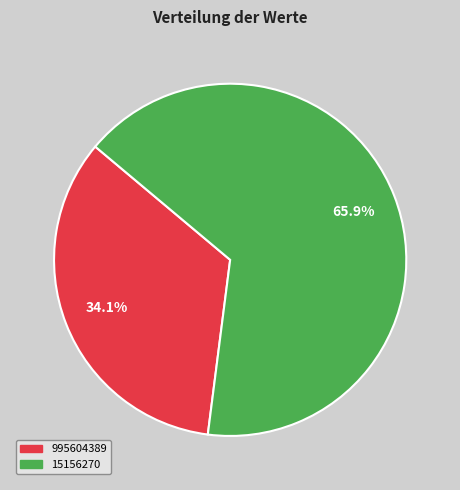

Count the number of slices in the pie.

2